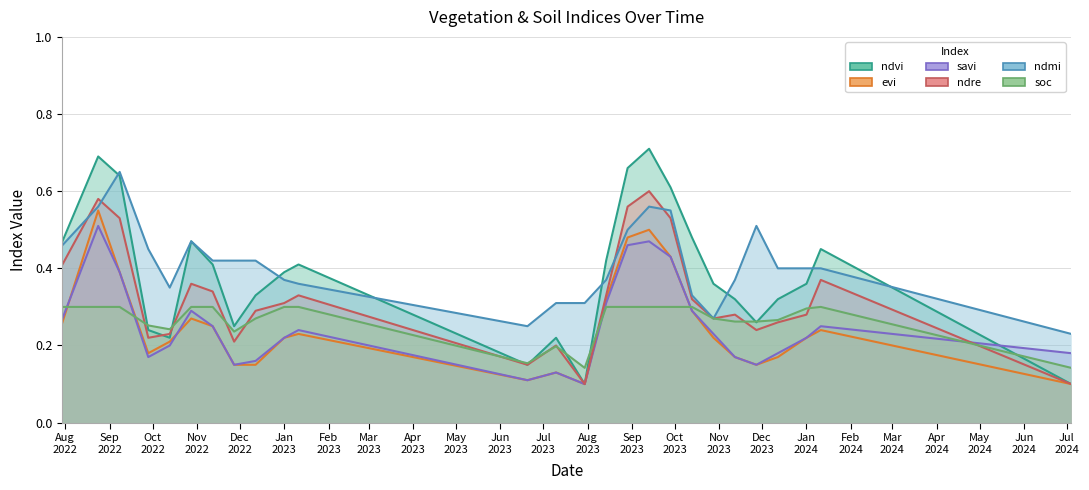

Count the ndvi values in the range 0 to 1.

26